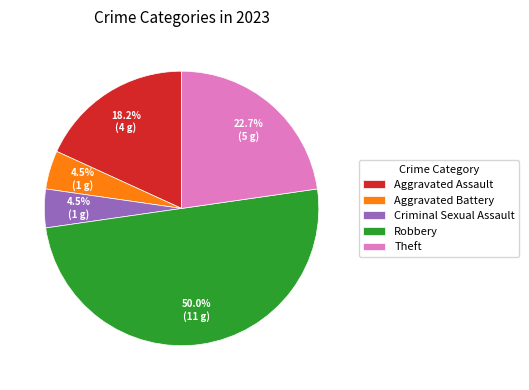

To the nearest percent, what percentage of the pie is Theft?

23%